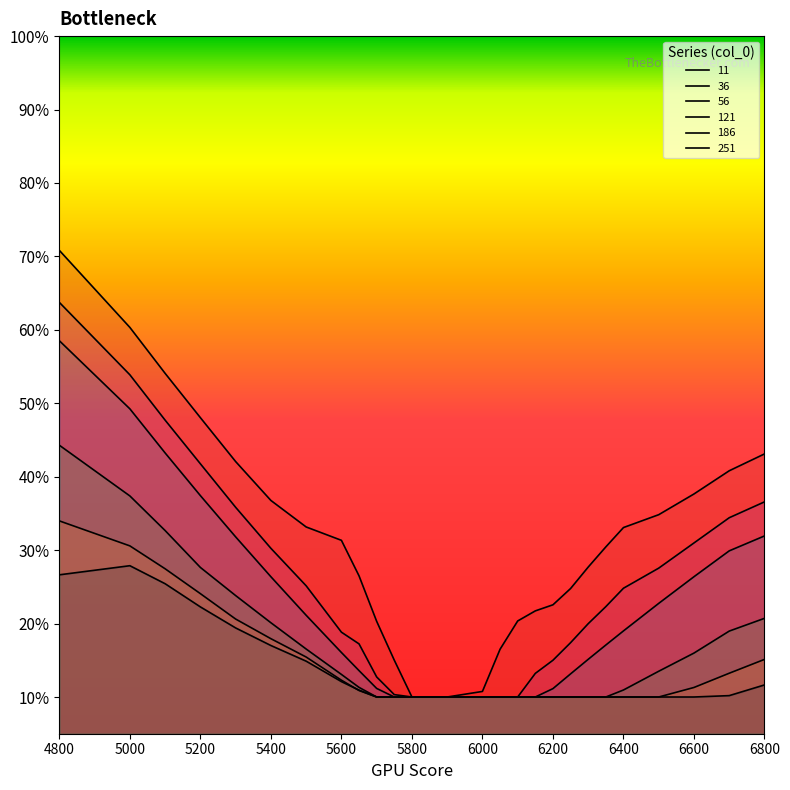

What is the difference between the maximum and minimum values in the 56 series?

0.5